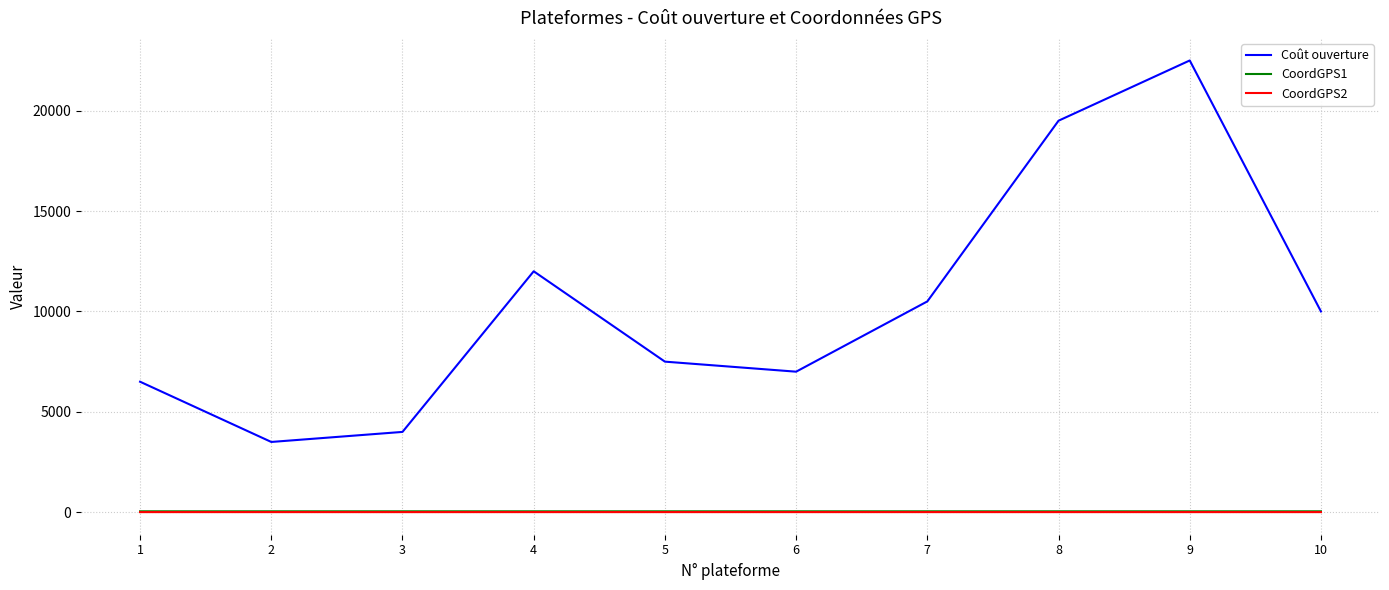

True or false: Coût ouverture and CoordGPS1 intersect in this chart.

False